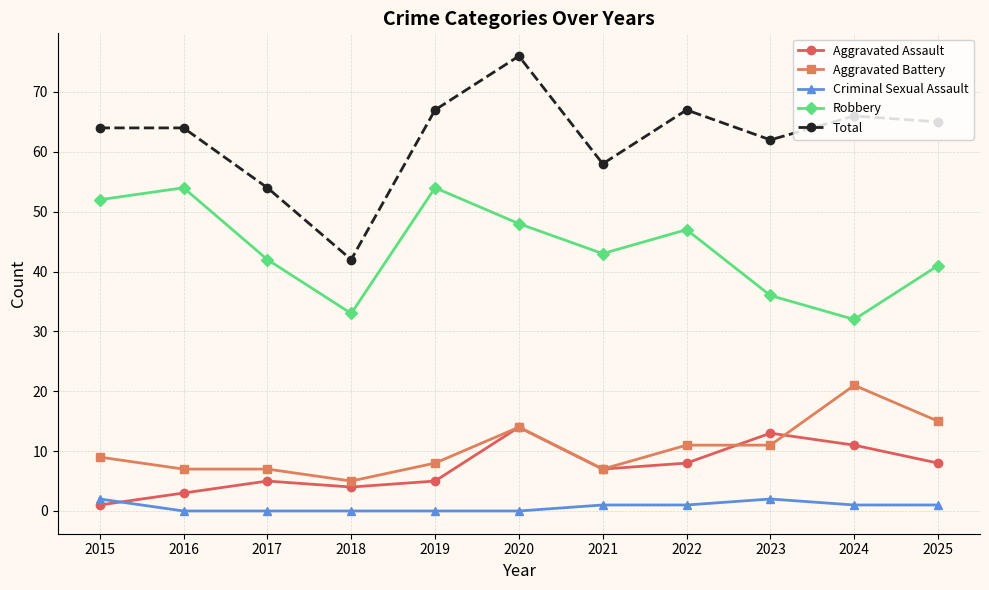

The value of Total at 2024 is 115. True or false?

False